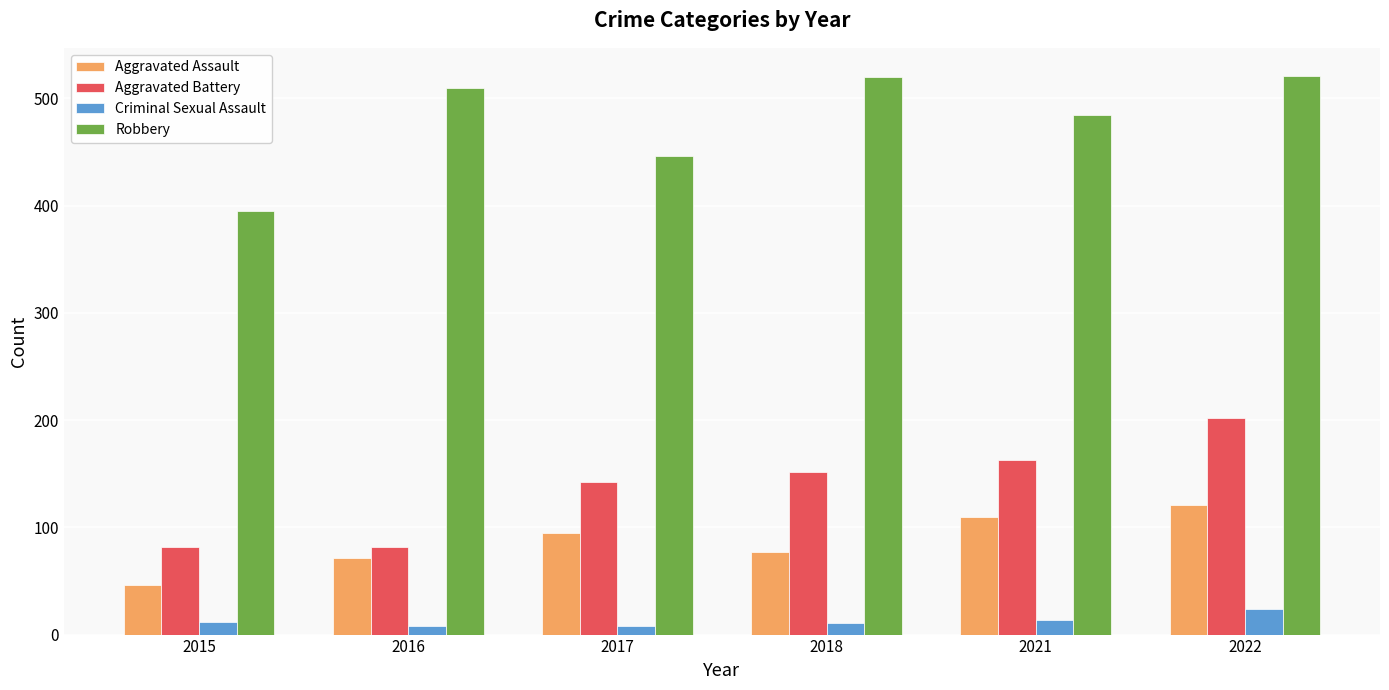

Between 2016 and 2022, which series saw the biggest shift?

Aggravated Battery